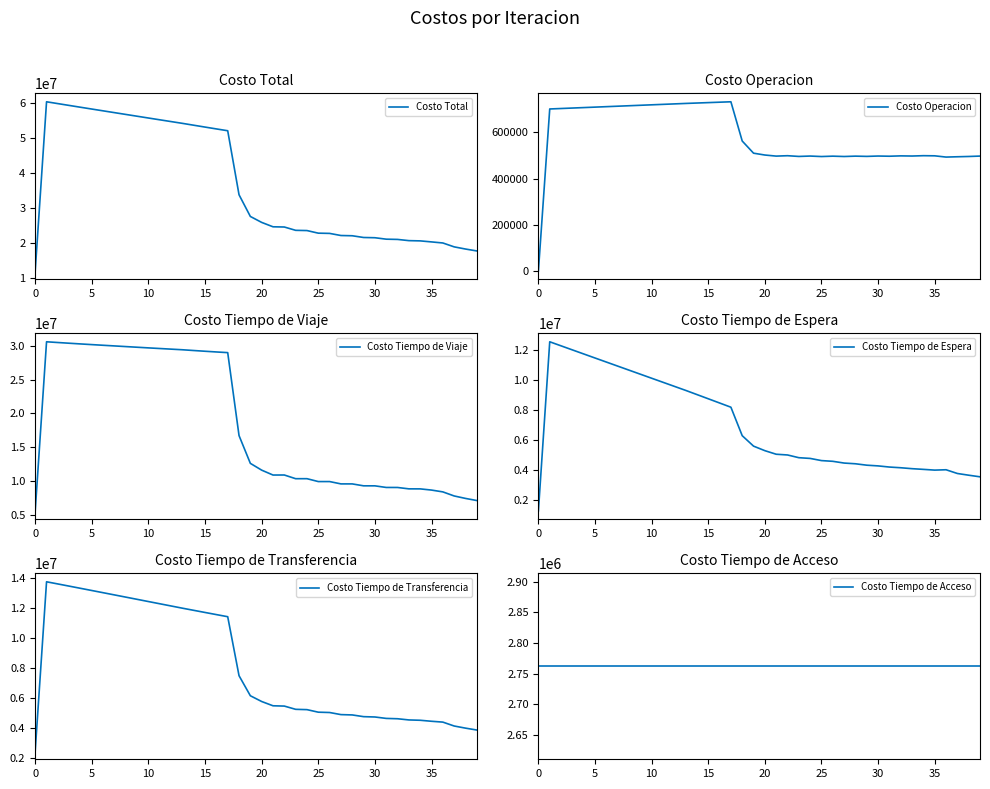

True or false: Costo Tiempo de Viaje and Costo Tiempo de Acceso intersect in this chart.

False